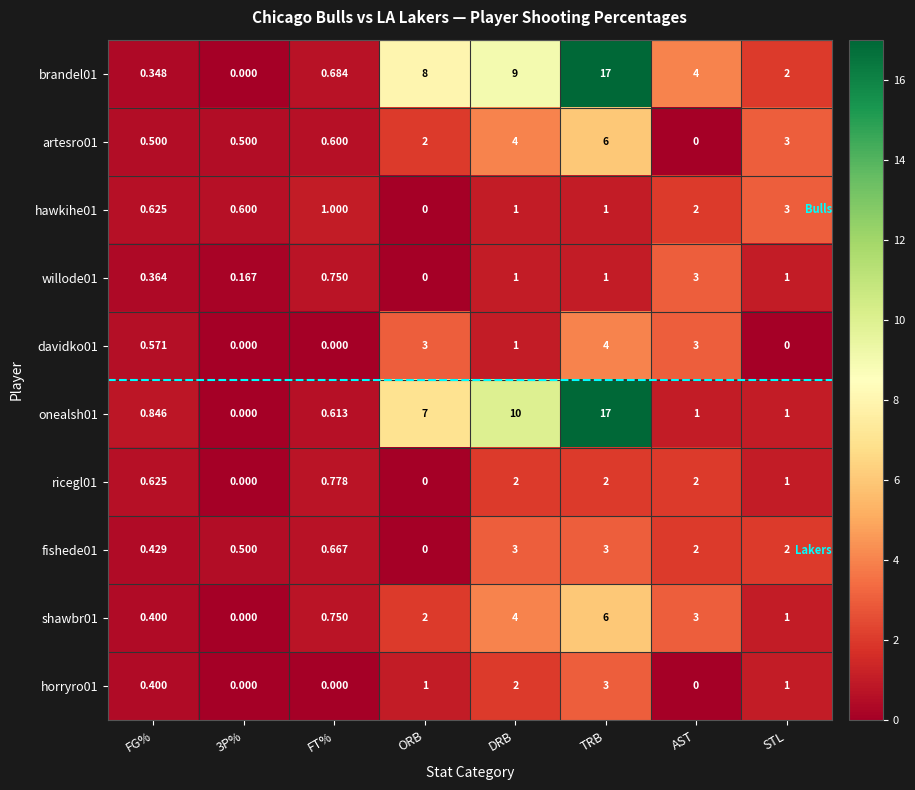

Between DRB and AST, which series saw the biggest shift?

onealsh01